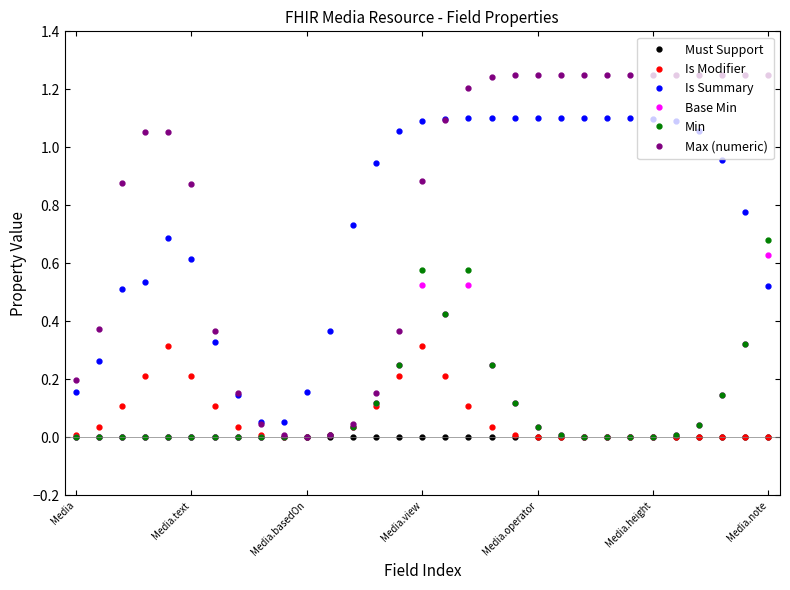

Which series has the widest spread of values?

Max (numeric)